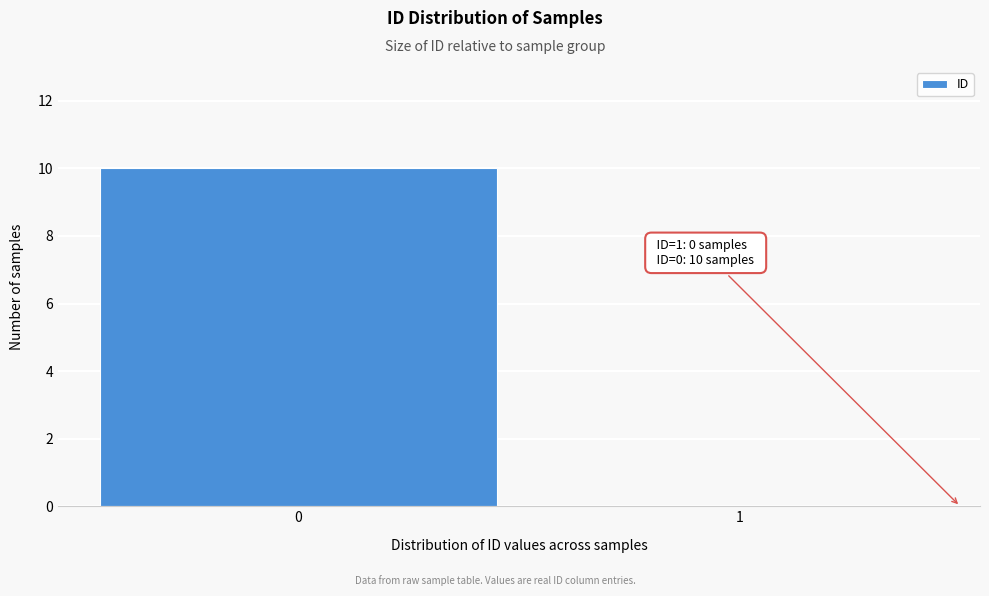

Reading left to right, extract all data points from this chart.

0=10	1=0